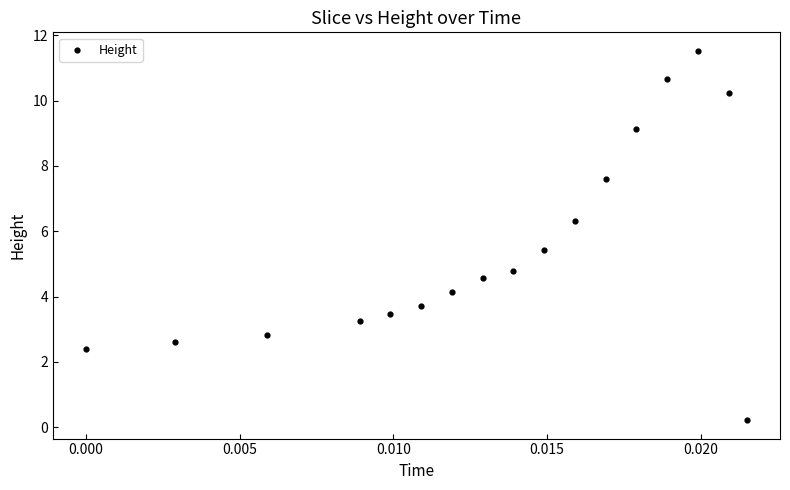

What Y value in the scatter plot is closest to 5?

4.8